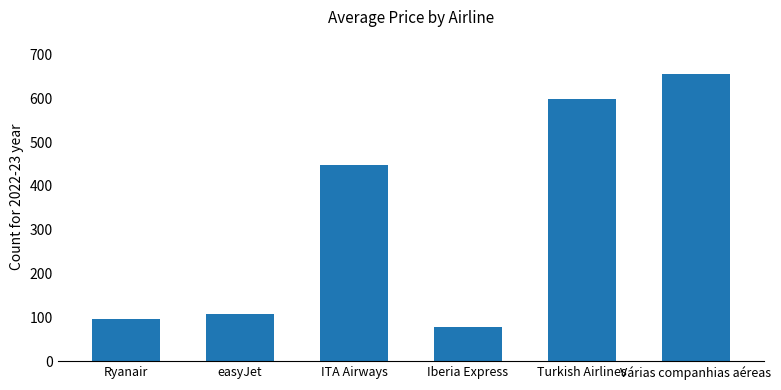

What is the value of the 5th bar from the left?

598.4